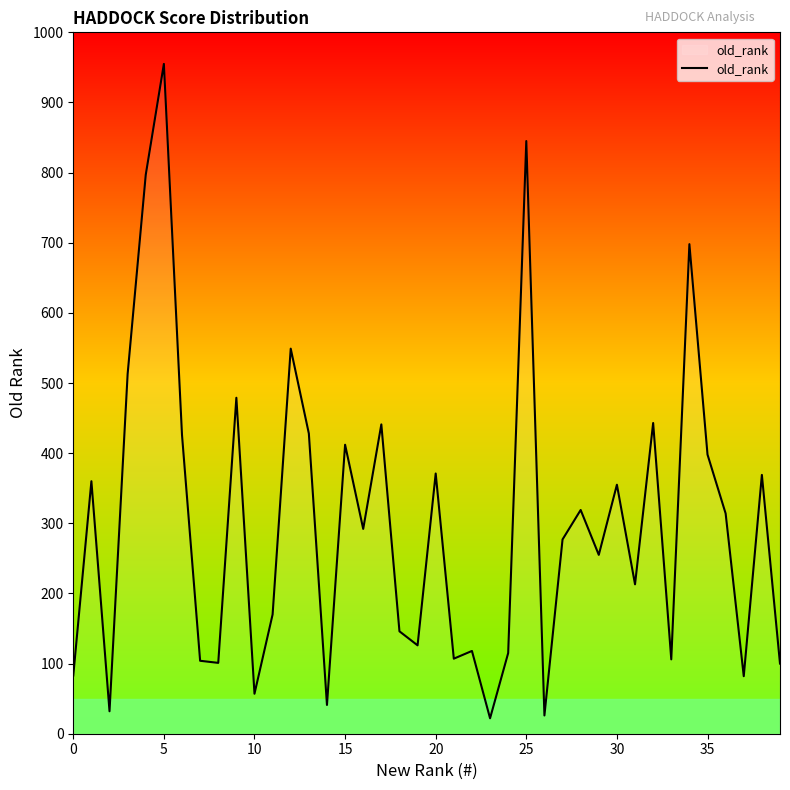

What is the greatest value displayed?

955